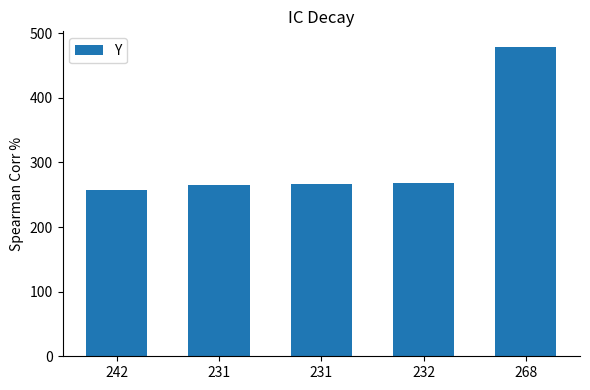

Which label corresponds to the smallest value in the chart?

242